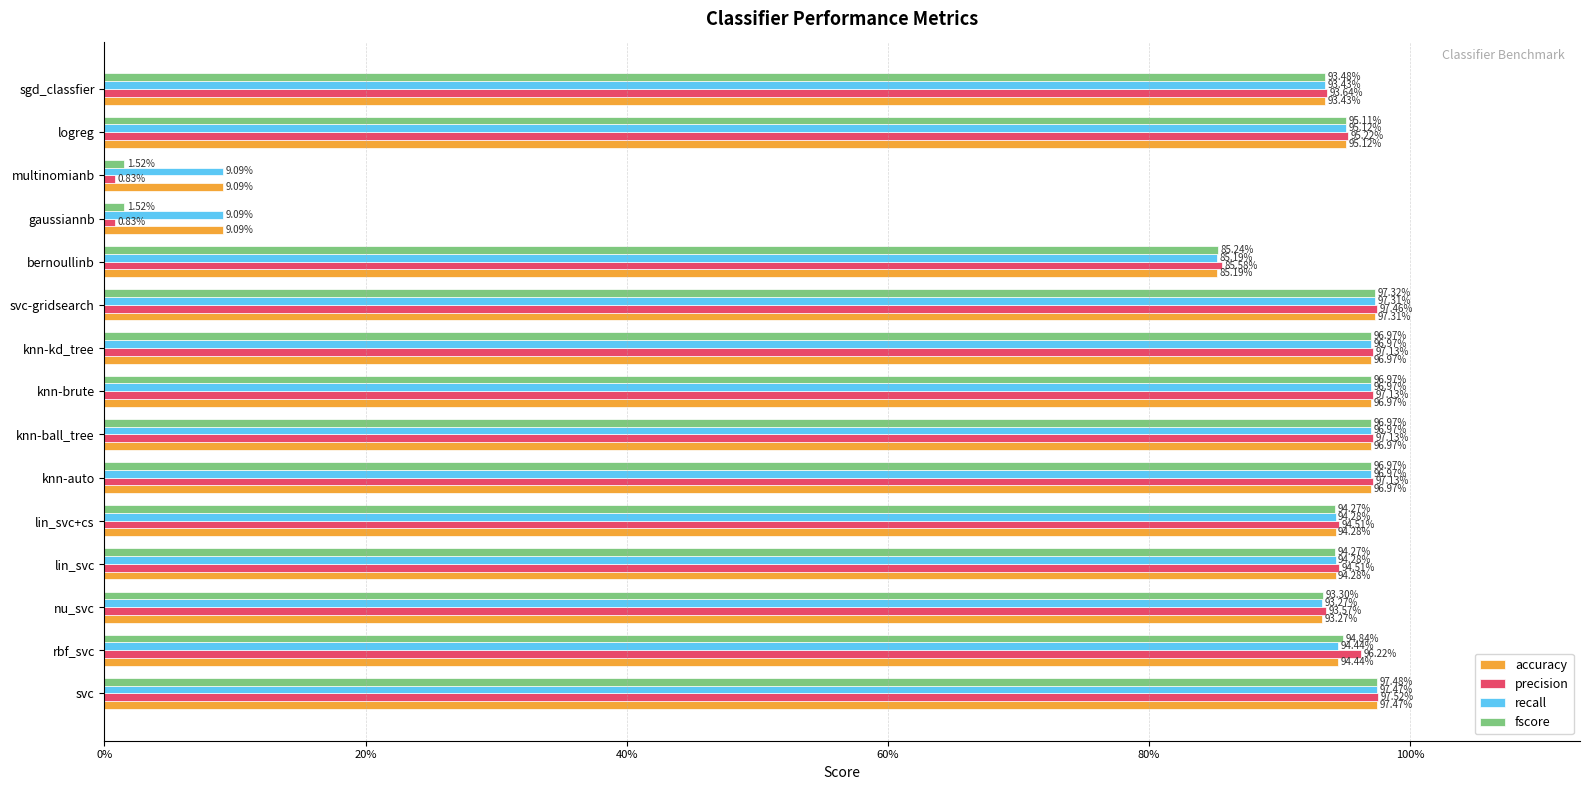

What are all the series names shown in the legend?

accuracy, precision, recall, fscore